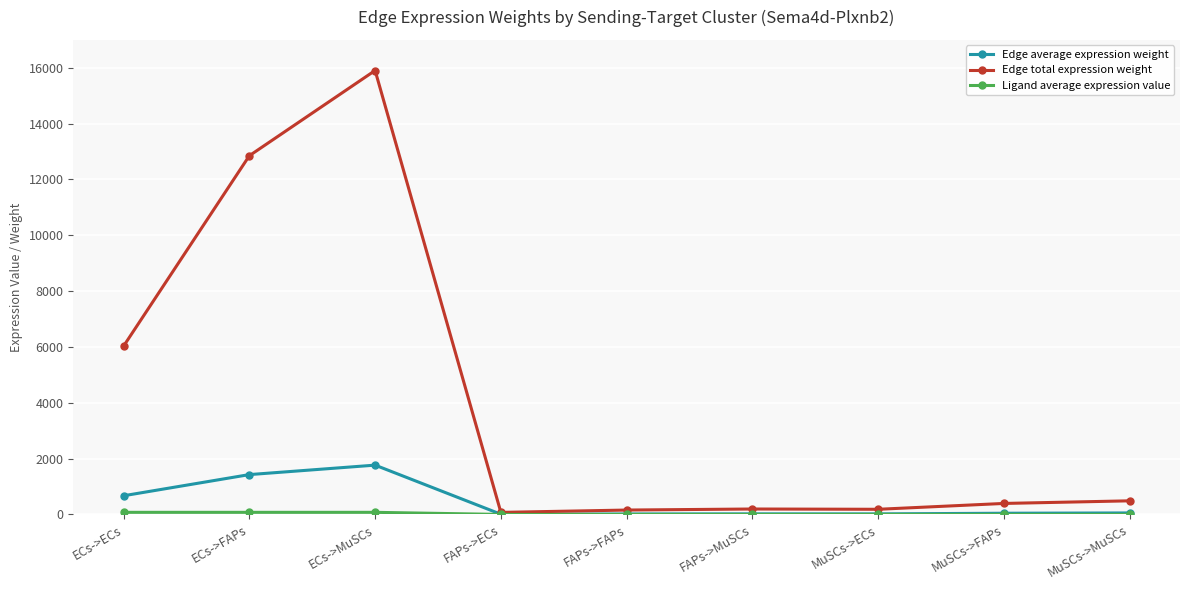

At which category does Edge total expression weight reach its first local peak?

ECs->MuSCs